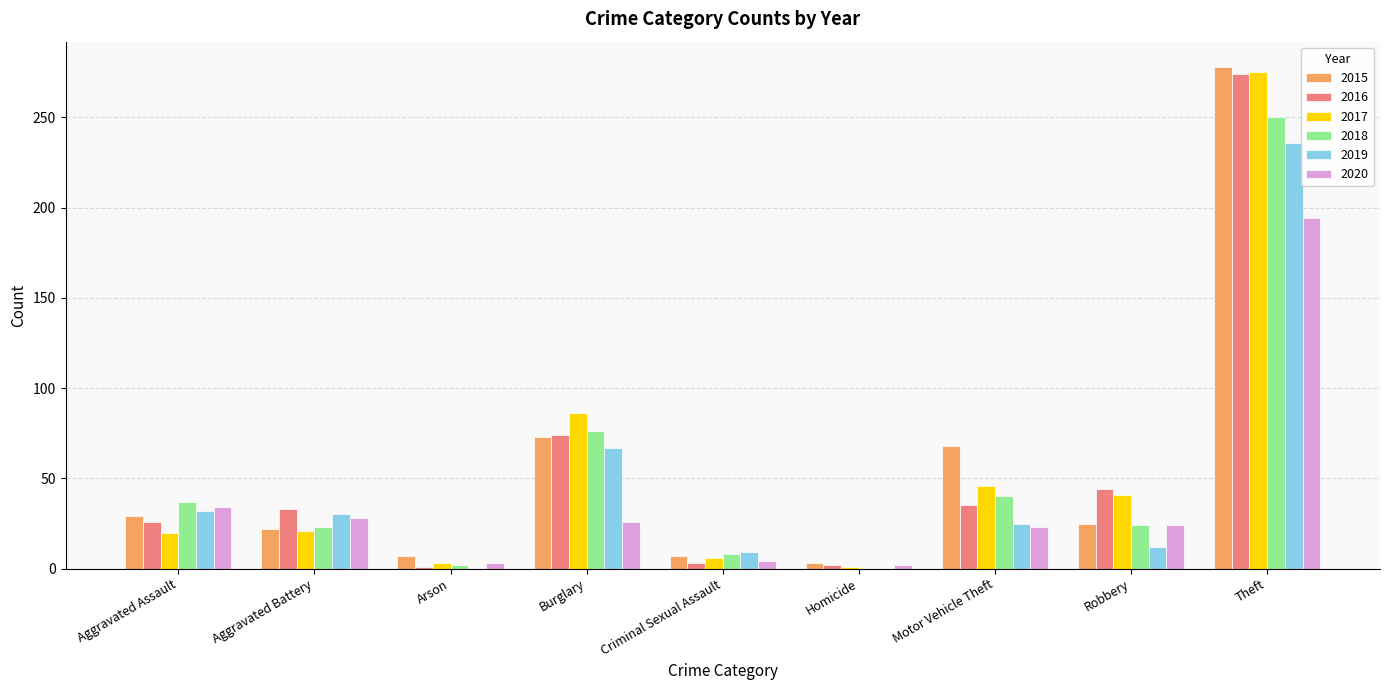

What is the total value across all series at Theft?

1507